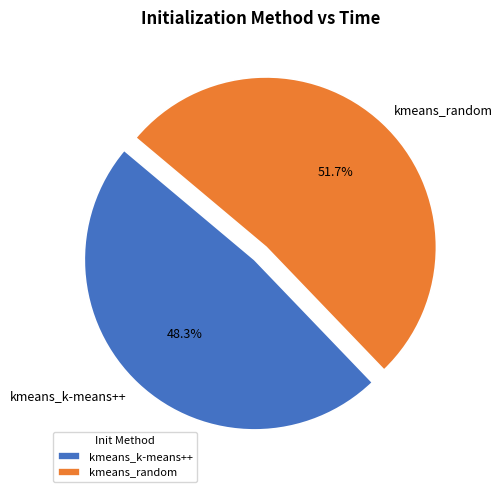

To the nearest percent, what portion does kmeans_k-means++ represent?

48%